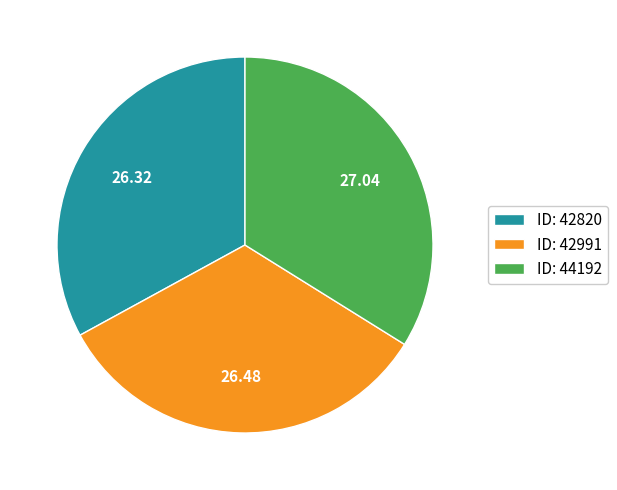

Is ID: 42820 the majority of the pie?

No